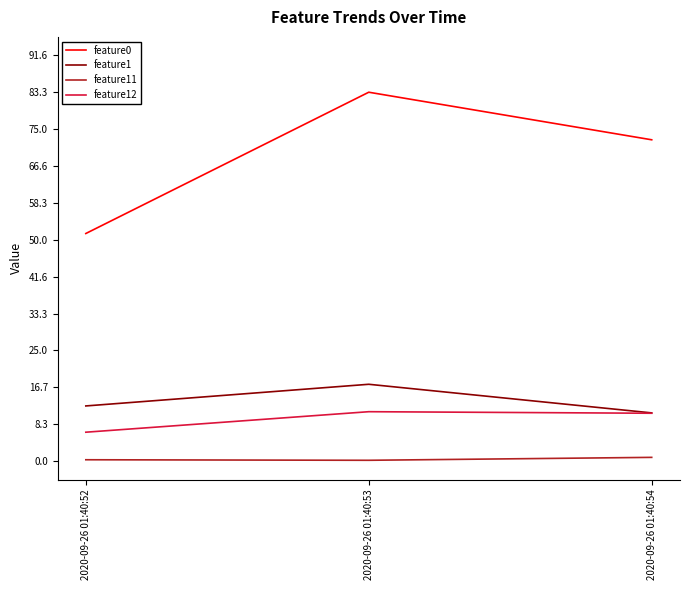

List the labels in order of feature1 value, largest first.

2020-09-26 01:40:53, 2020-09-26 01:40:52, 2020-09-26 01:40:54